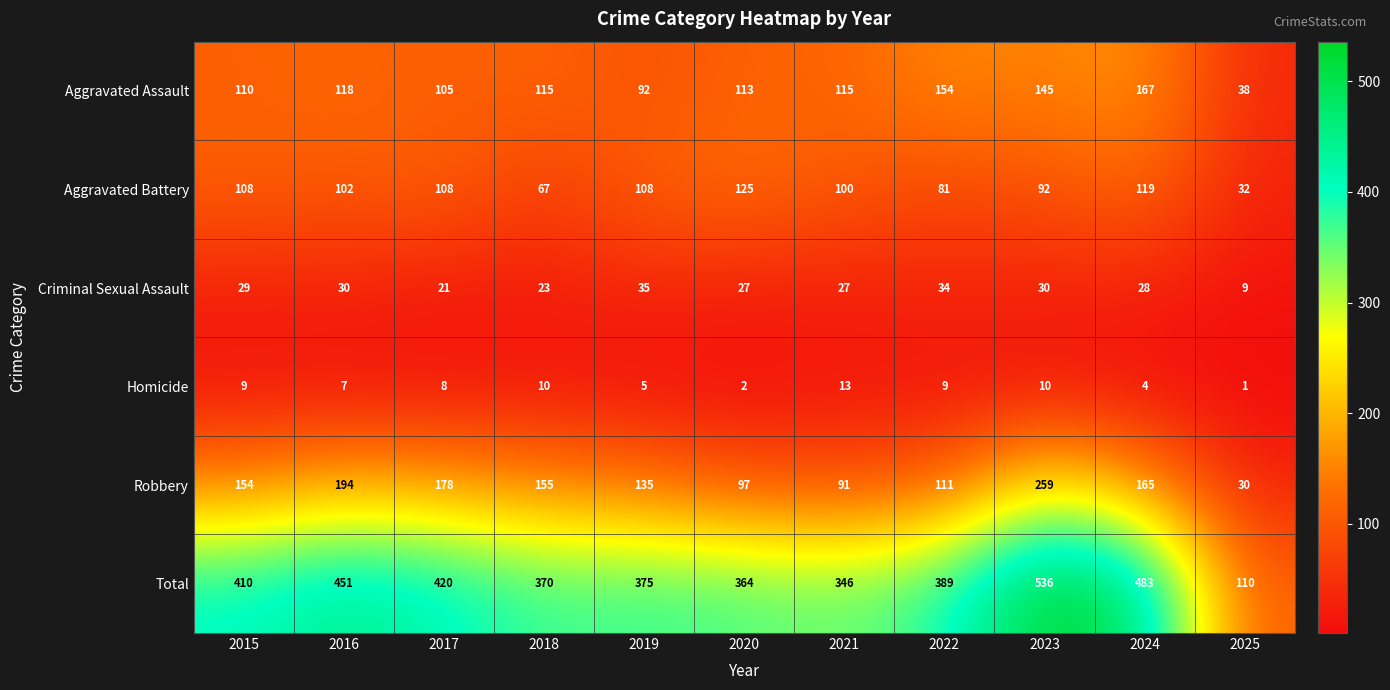

What is the average value of the Criminal Sexual Assault series?

27